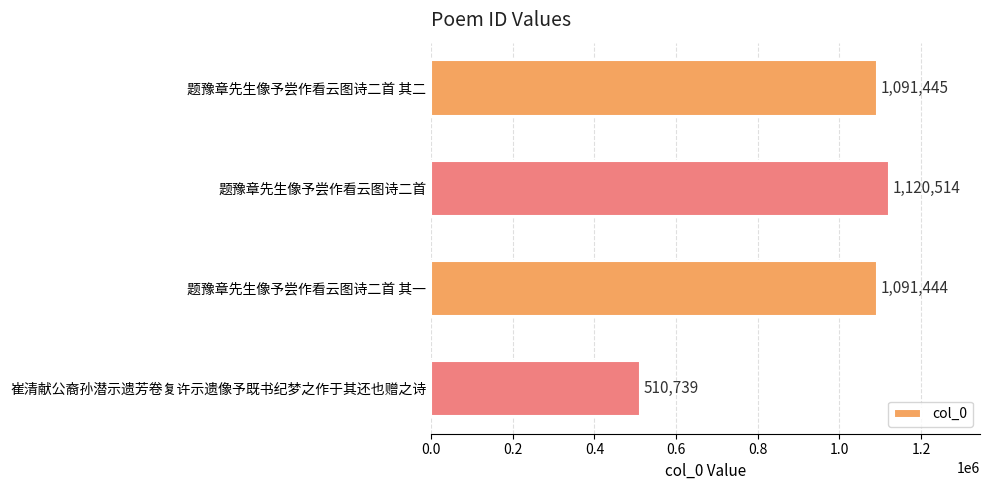

The chart shows a value of 1091444 at 题豫章先生像予尝作看云图诗二首 其一. True or false?

True